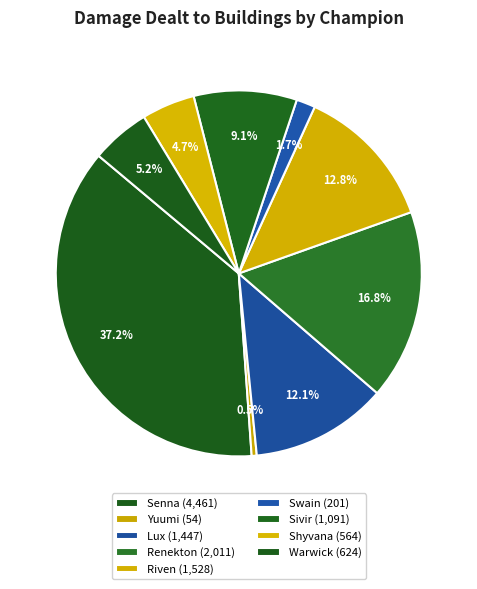

How many slices are in this pie chart?

9